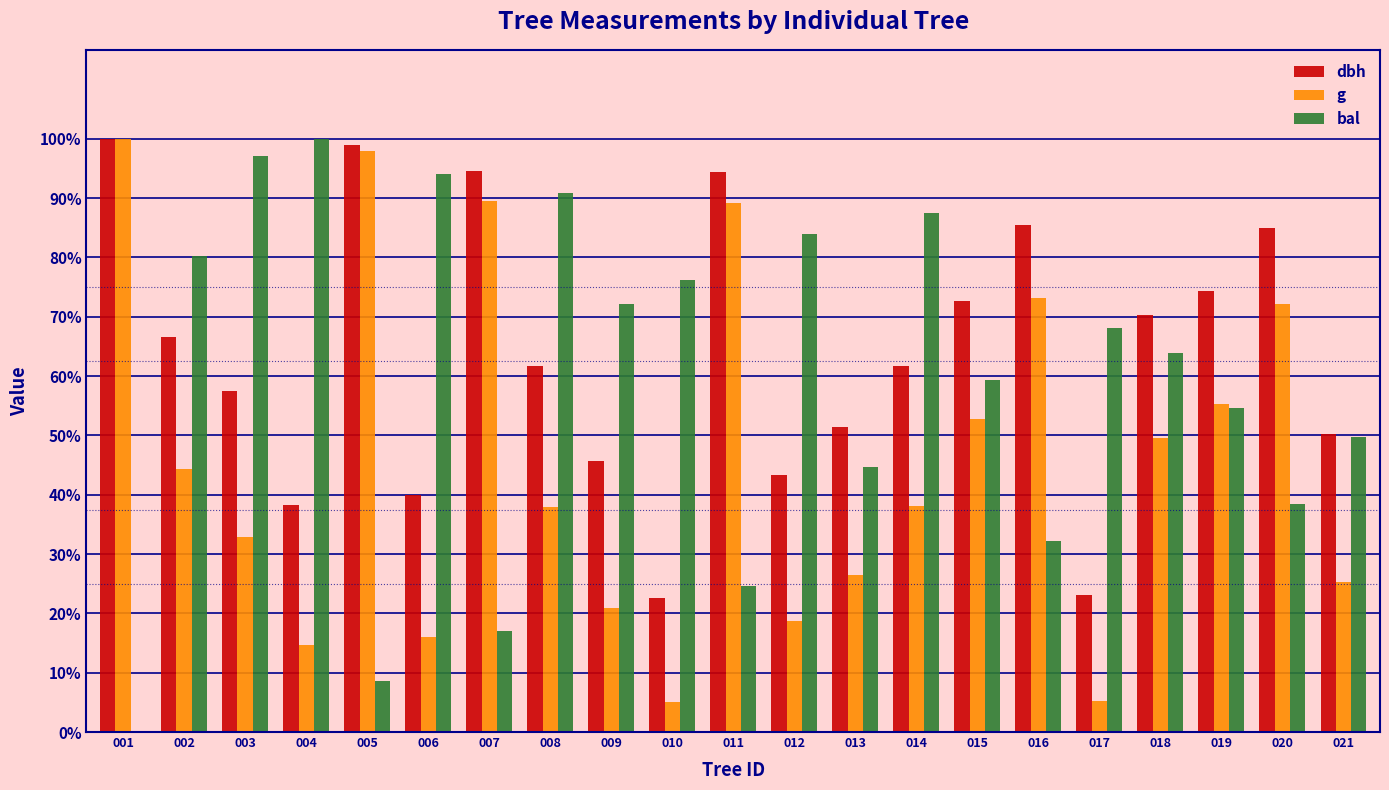

What is the sum of the g values at 011 and 019?

144.4